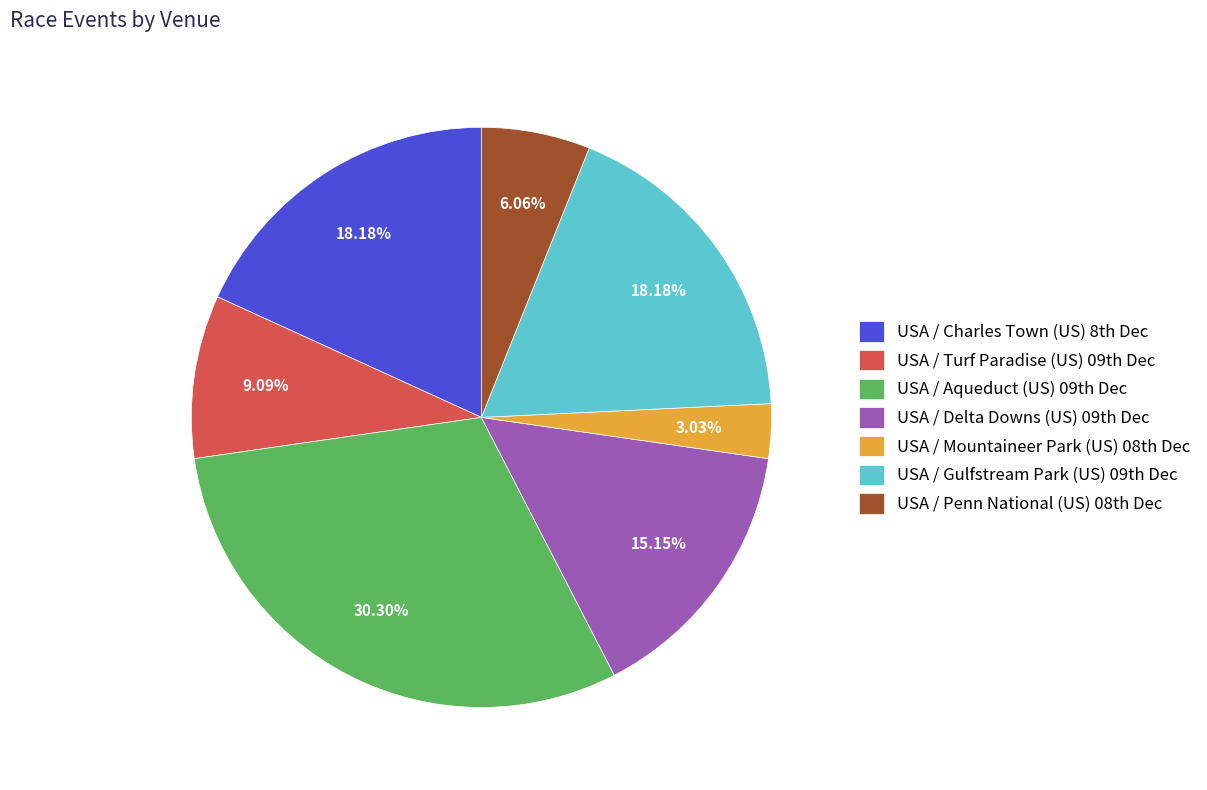

Which category has the biggest portion of the pie?

USA / Aqueduct (US) 09th Dec